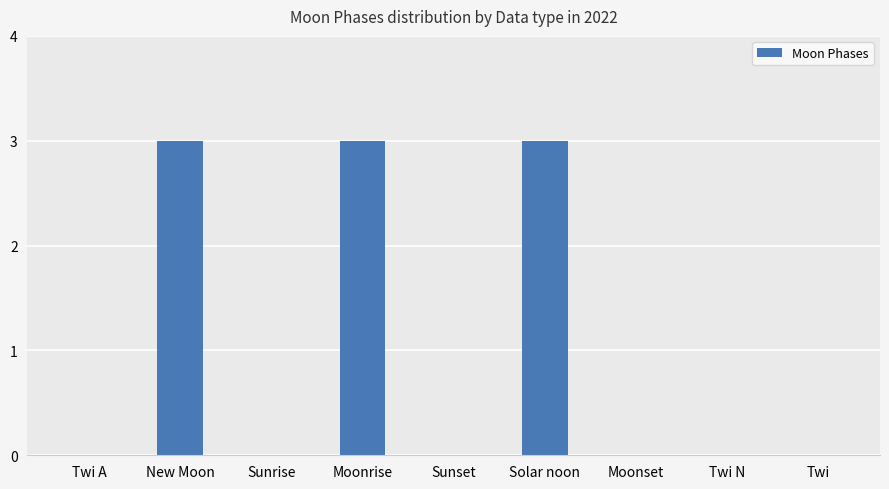

Reading right to left, what are all the values shown in this chart?

0	0	0	3	0	3	0	3	0